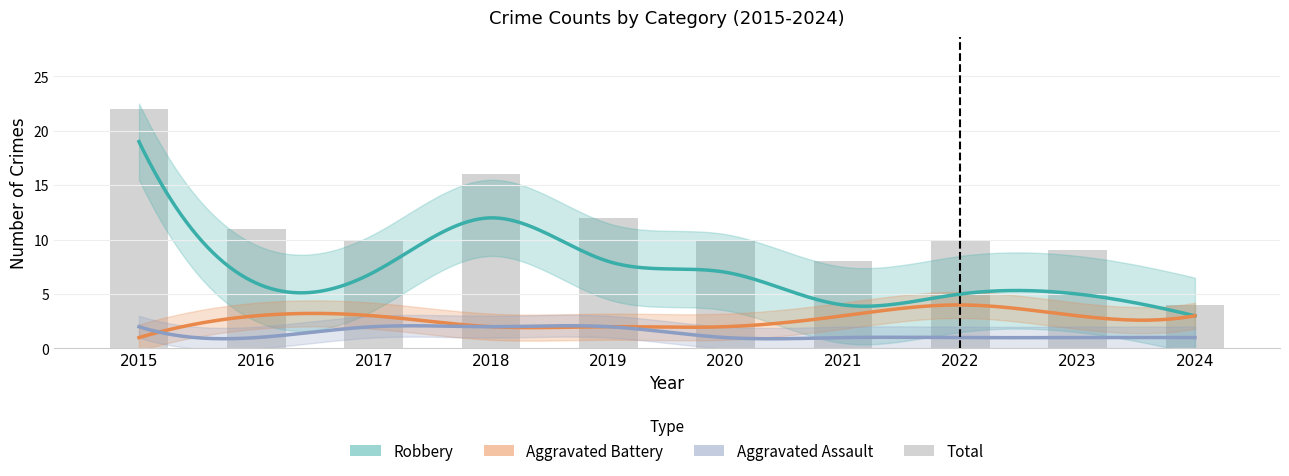

What is the sum of all Aggravated Assault values?

14